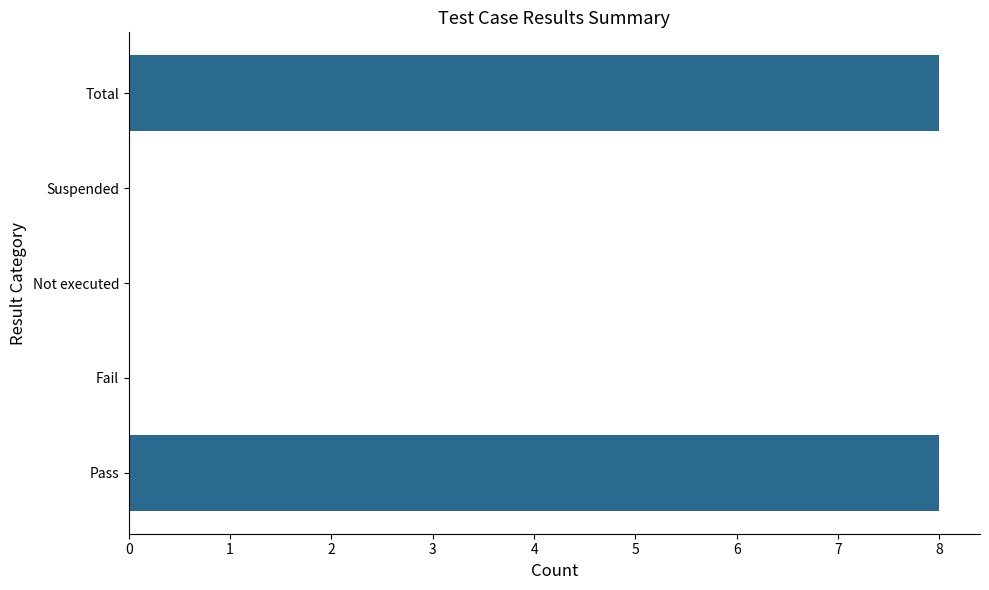

What is the sum of all values?

16